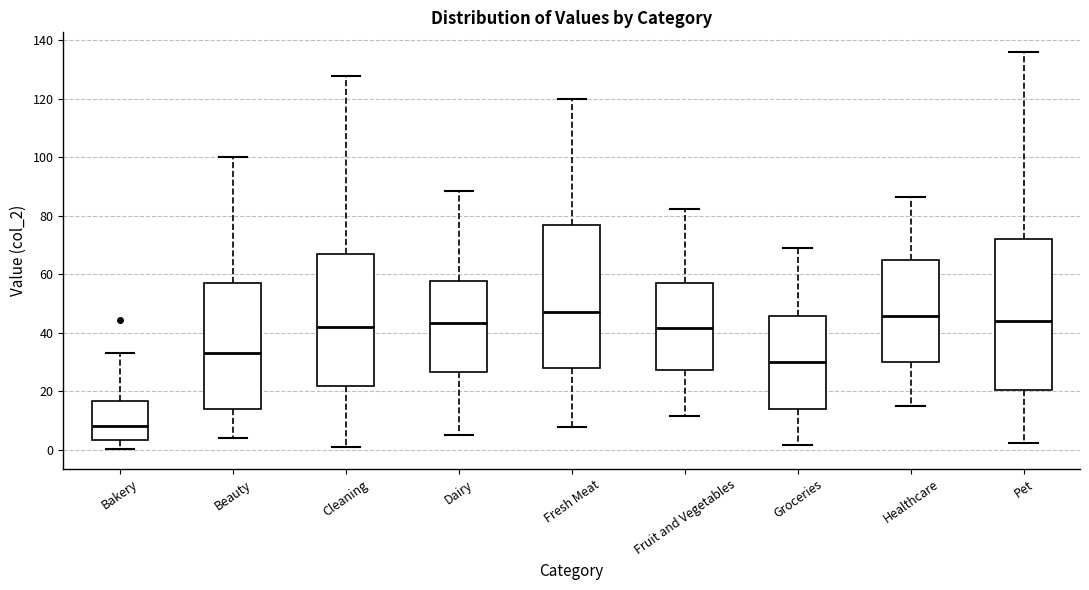

Where does the upper whisker of the box for Beauty end on the y-axis? The values are not printed on the chart, so give them approximately, as read against the axis.

100